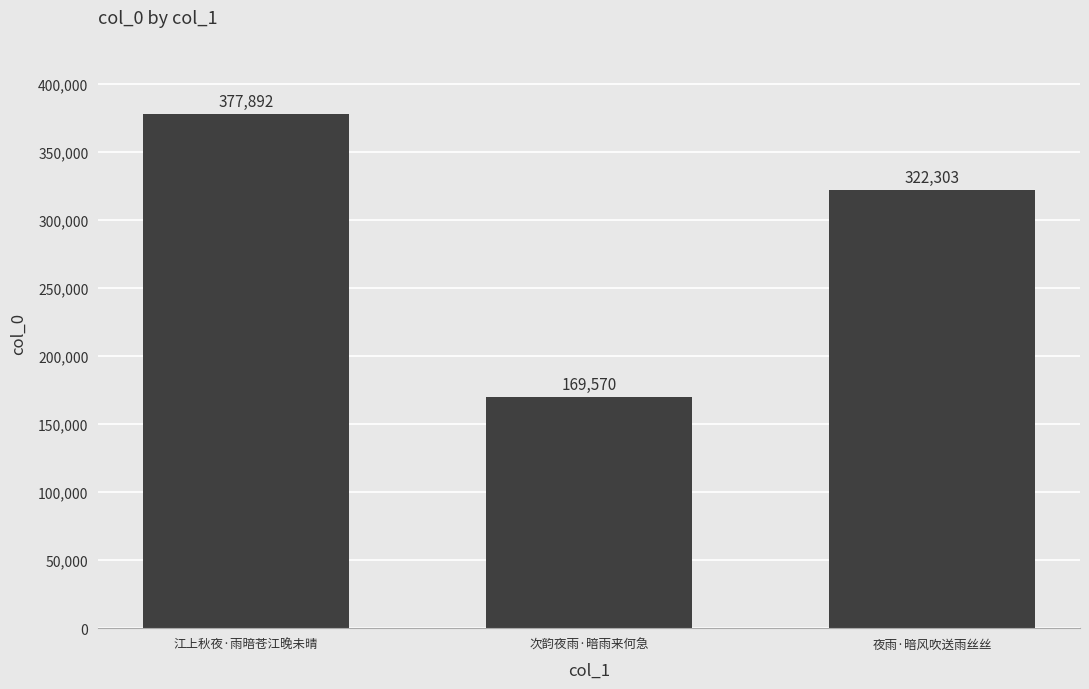

What is the difference between the values at 夜雨·暗风吹送雨丝丝 and 次韵夜雨·暗雨来何急?

152733